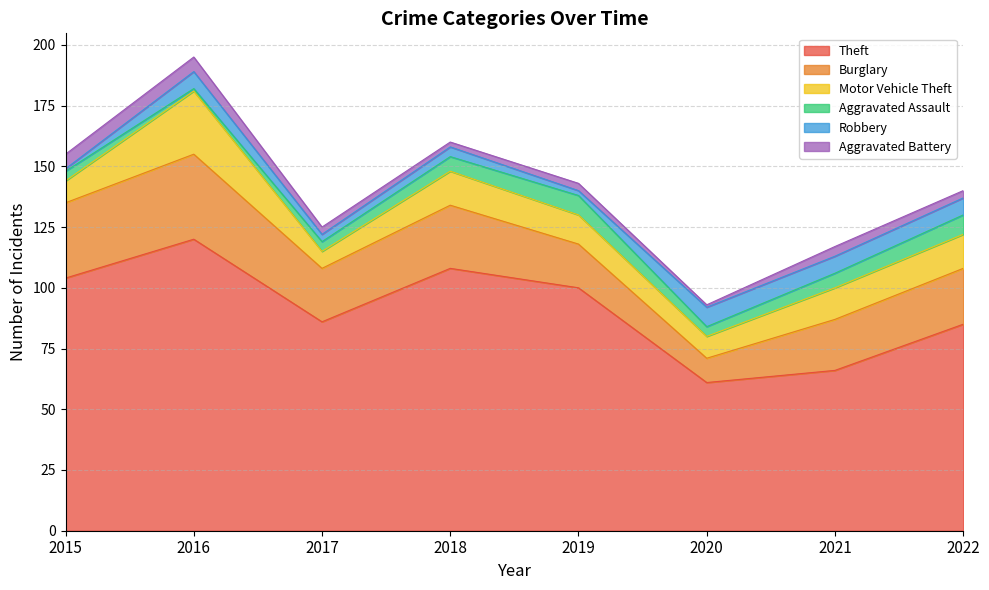

Where do Aggravated Assault and Aggravated Battery first cross each other?

2016 and 2017